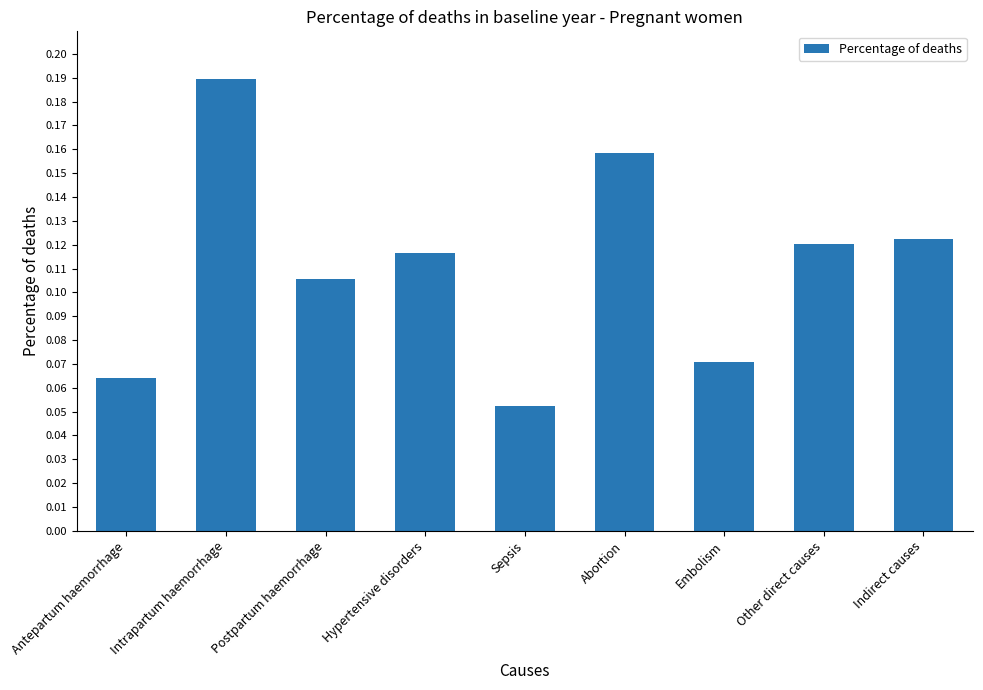

How many series are shown in this chart?

1